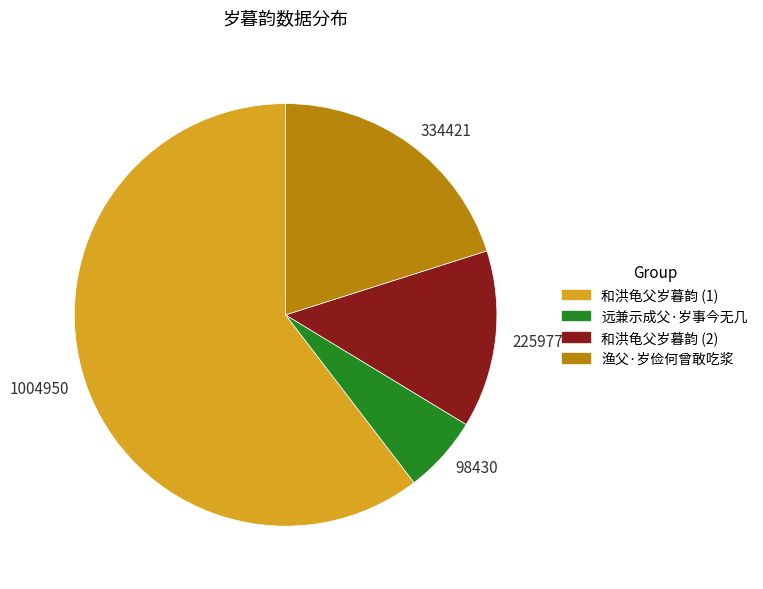

Is the sum of 和洪龟父岁暮韵 (1) and 远兼示成父·岁事今无几 greater than half?

Yes